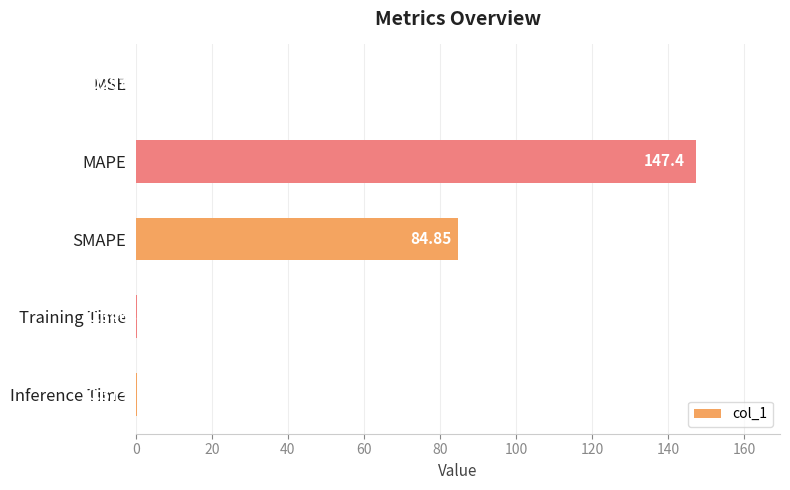

What is the sum of the values at MSE and SMAPE?

84.9